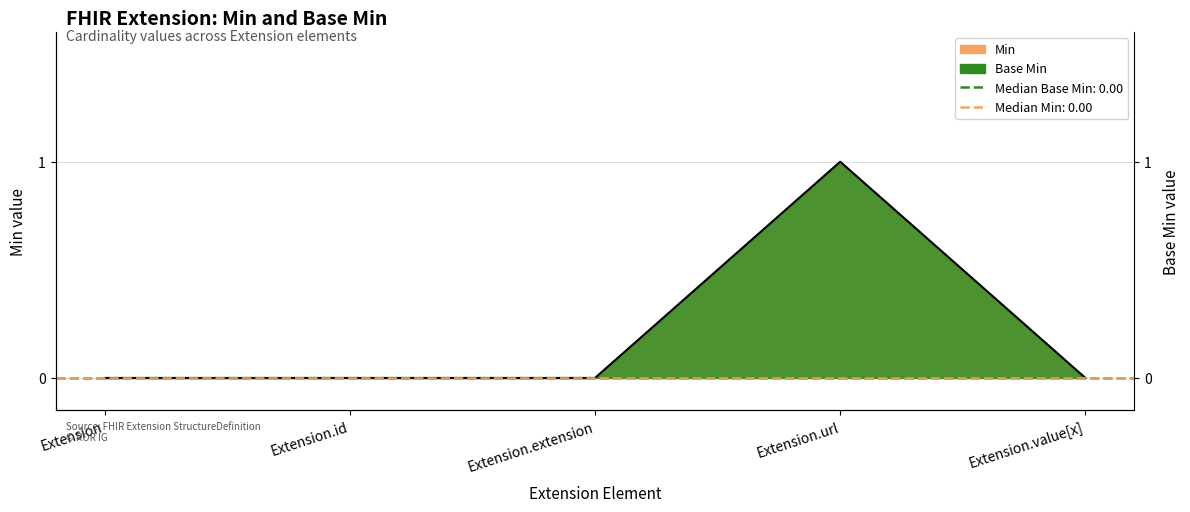

The chart shows a value of 0 at Extension.id. True or false?

True